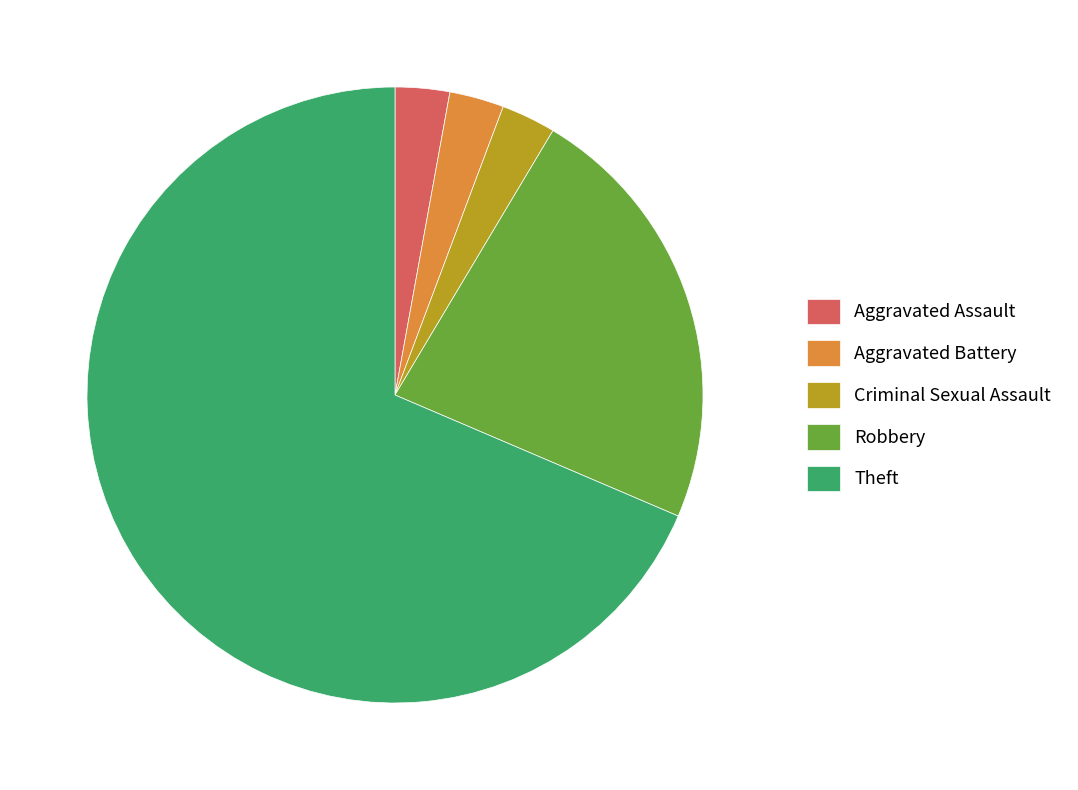

Which category has the biggest portion of the pie?

Theft